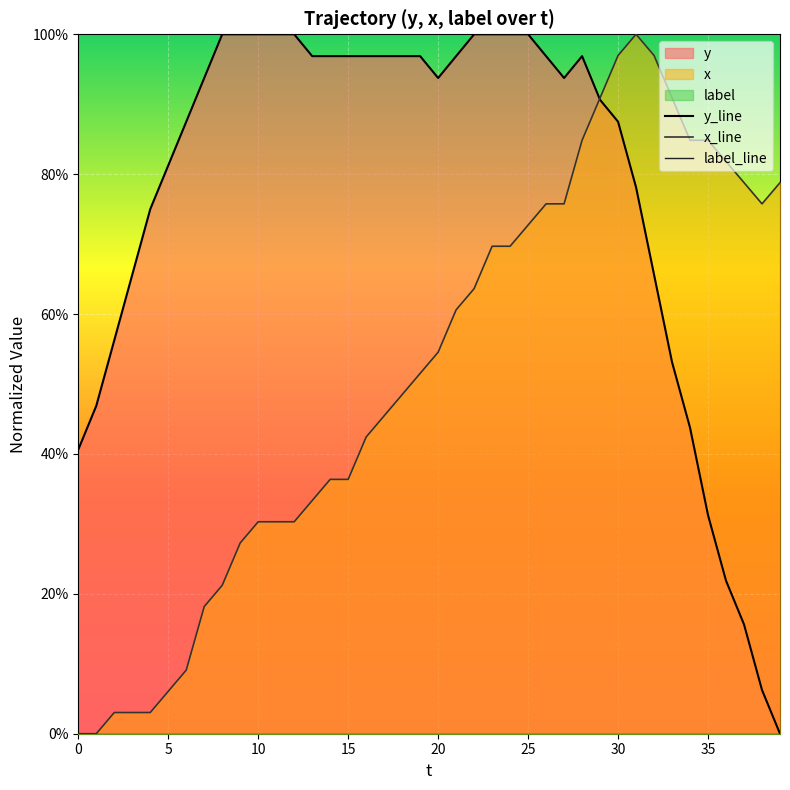

True or false: x_line has more than 2 points higher than both neighbors.

False